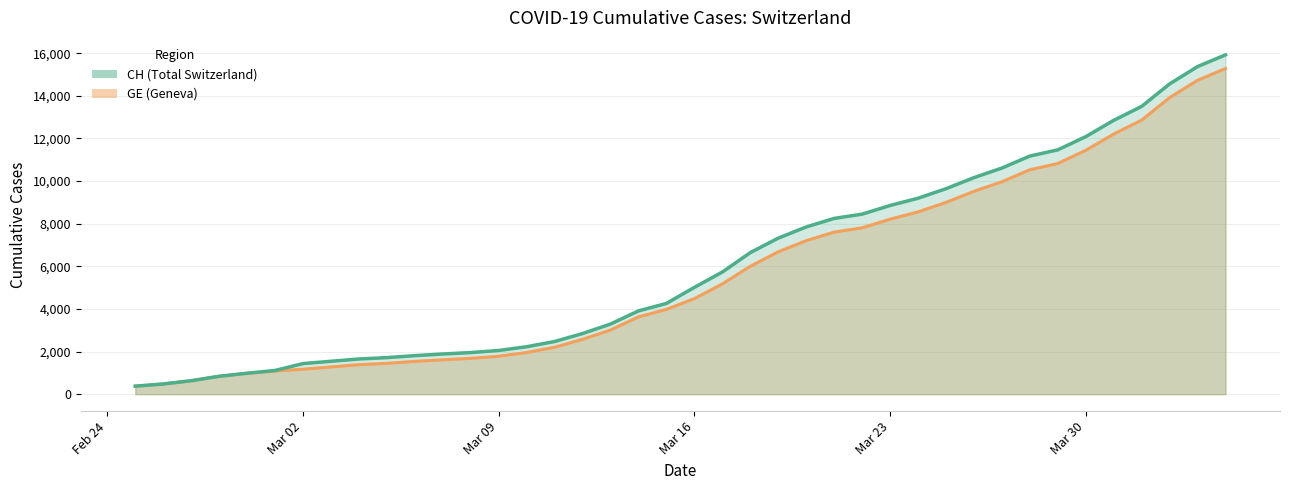

What are all the series names shown in the legend?

CH, GE